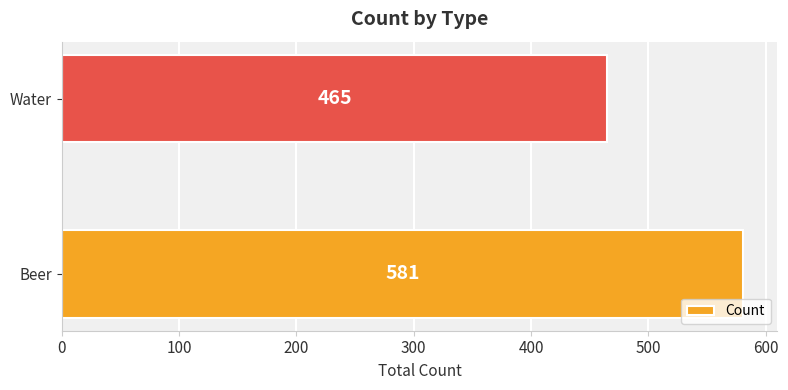

Between Beer and Water, which is larger?

Beer